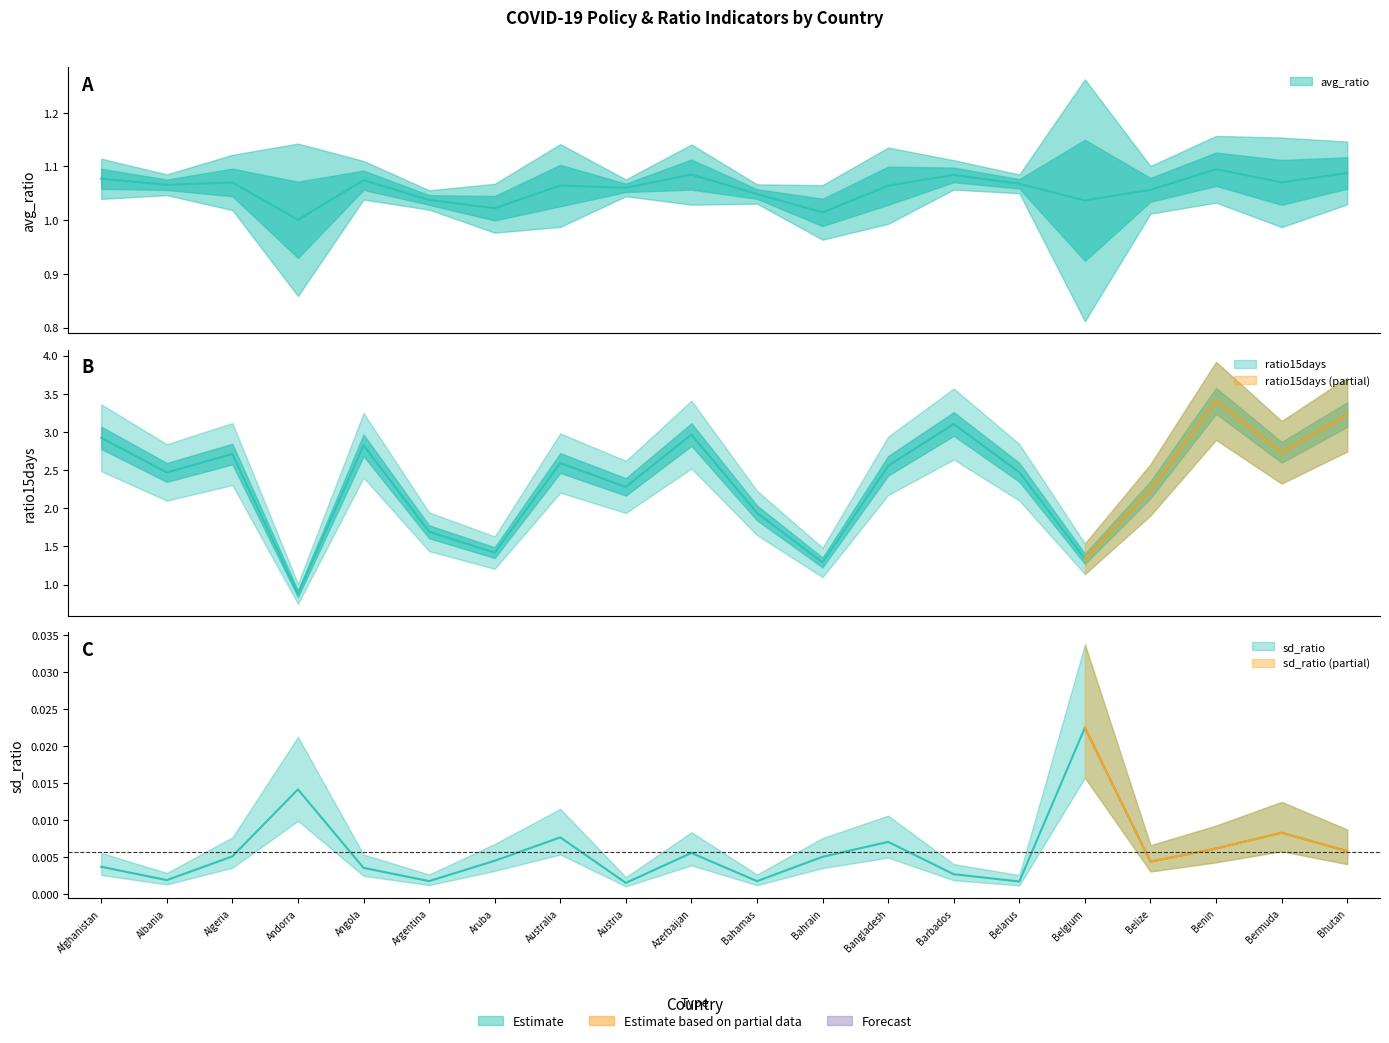

Read the avg_ratio value at Bangladesh.

1.1